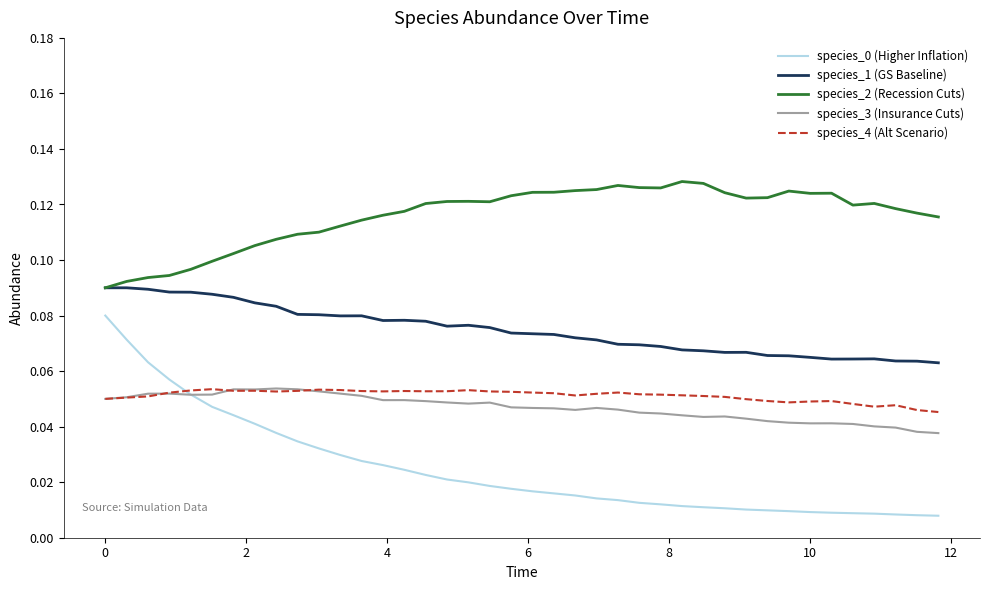

True or false: species_2 (Recession Cuts) and species_4 (Alt Scenario) cross at least once.

False